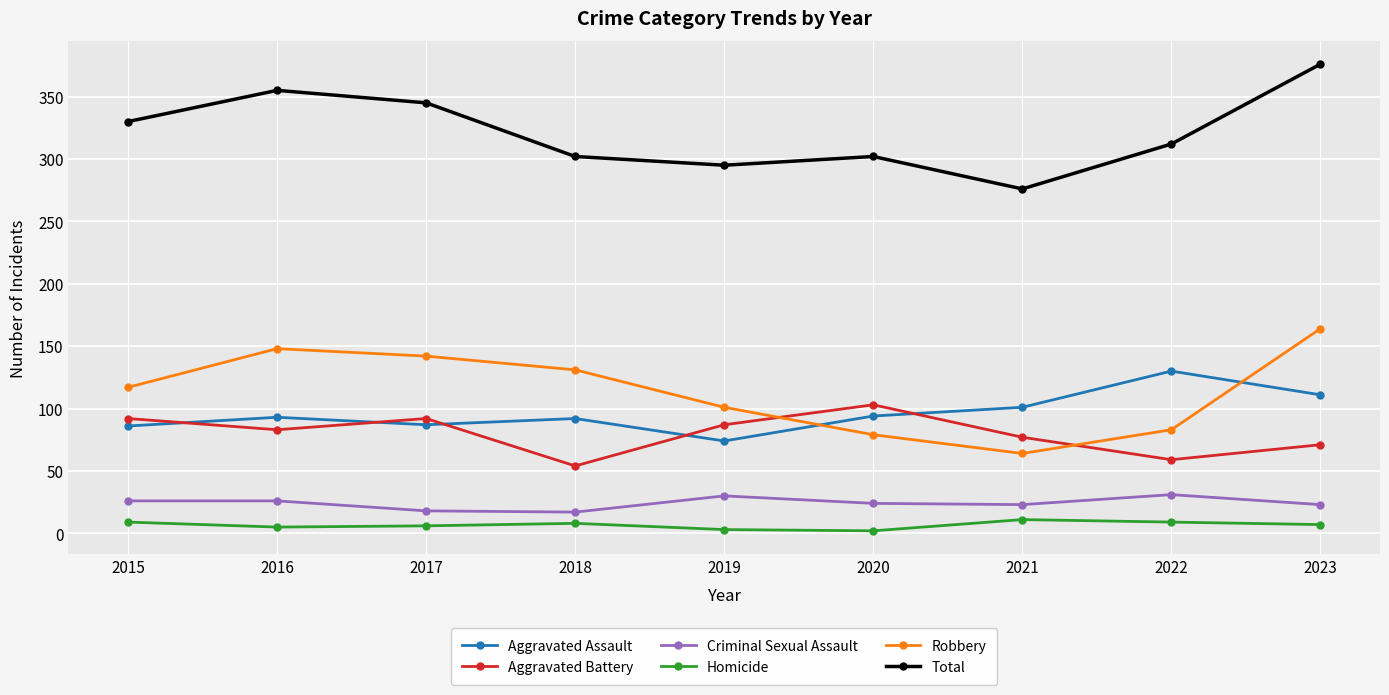

True or false: Aggravated Assault and Criminal Sexual Assault intersect in this chart.

False